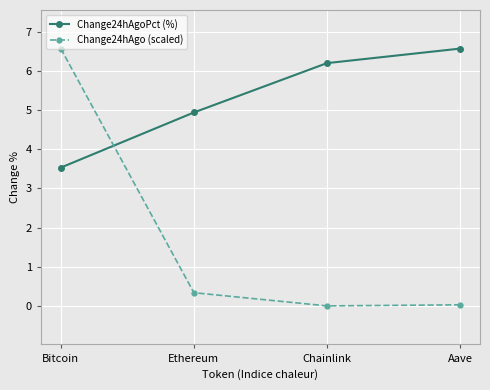

How many values in the Change24hAgoPct (%) series are below 6?

2